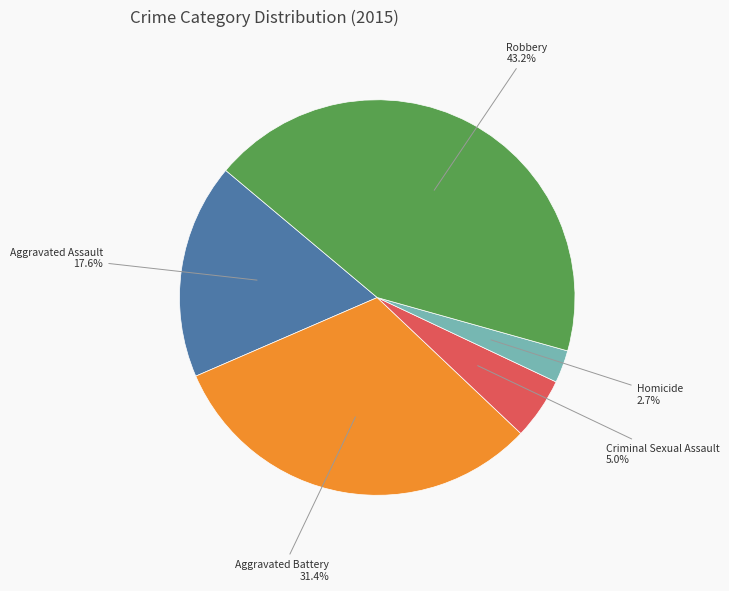

To the nearest percent, what is the average slice percentage?

20%